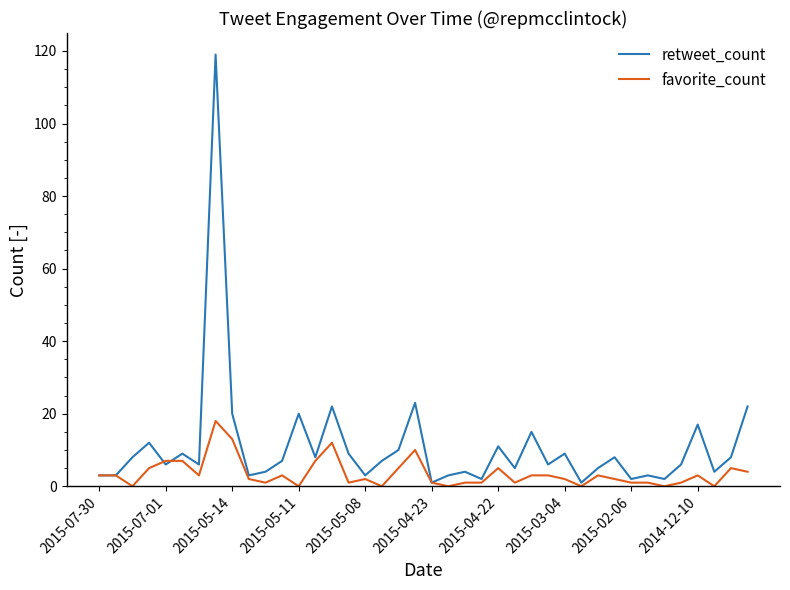

How many categories are shown in the chart?

40